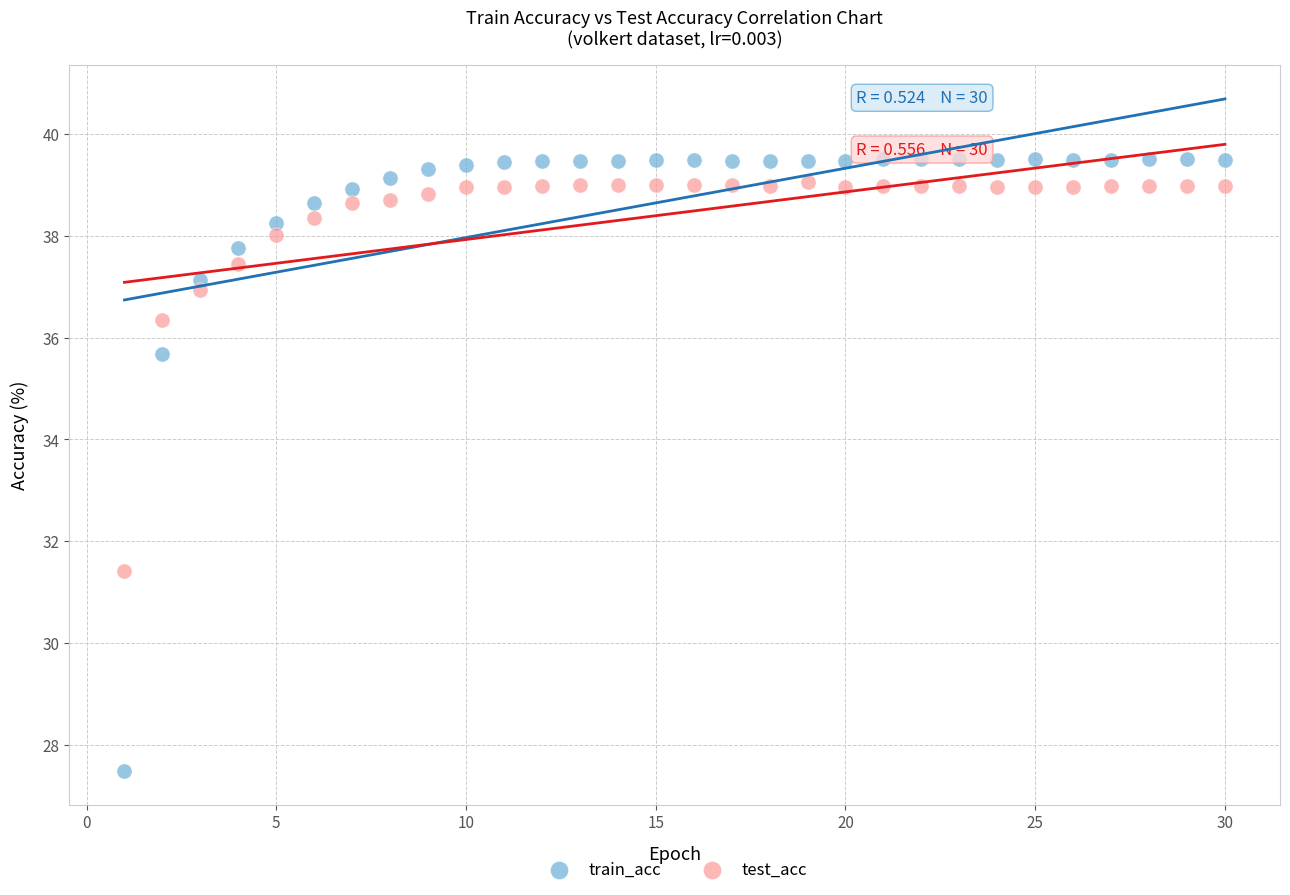

Which series reaches the maximum Y coordinate?

train_acc